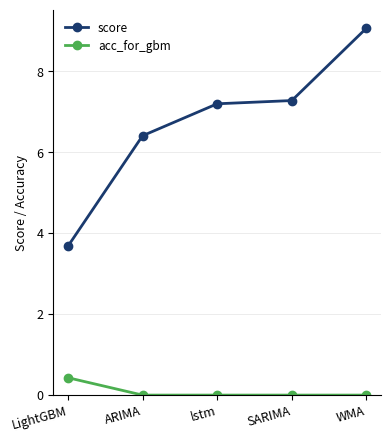

Is the value of score at LightGBM greater than the value of acc_for_gbm at WMA?

Yes